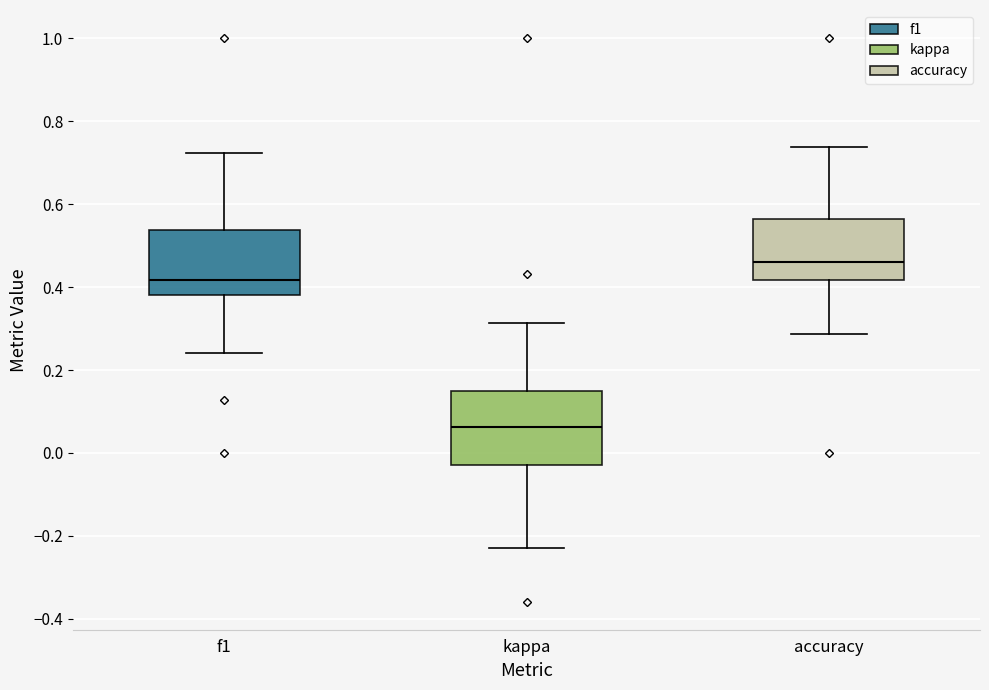

Reading left to right, transcribe this box plot: for each box, give where its median line is, the range the box spans, and where its two whiskers end, as read against the y-axis. The values are not printed on the chart, so give them approximately, as read against the axis.

f1: median 0.42, box 0.38 to 0.54, whiskers 0.24 to 0.72
kappa: median 0.06, box -0.02 to 0.14, whiskers -0.22 to 0.32
accuracy: median 0.46, box 0.42 to 0.56, whiskers 0.28 to 0.74